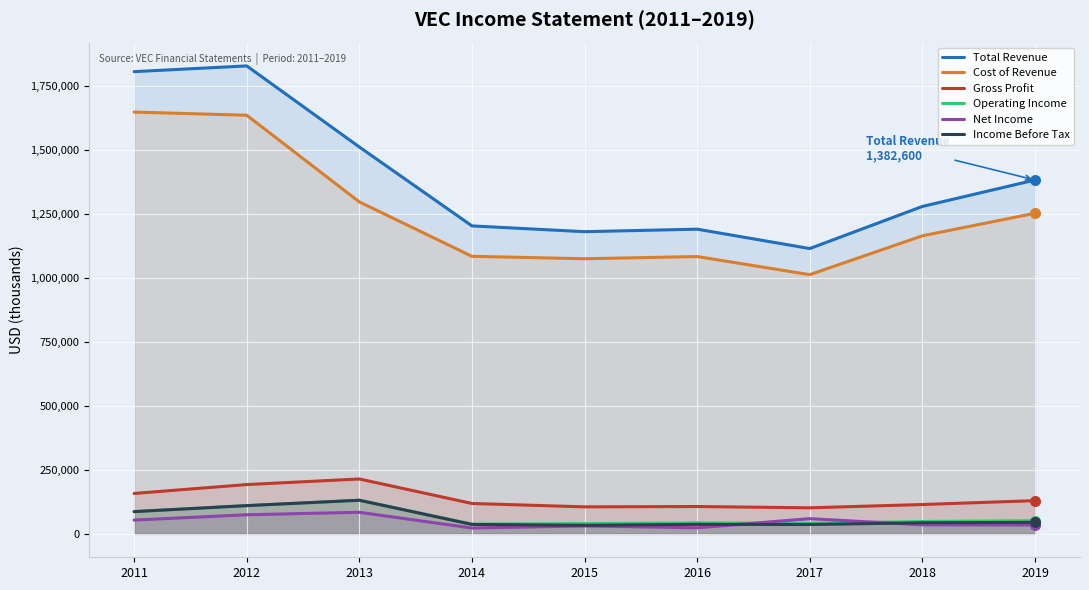

Which series contains the highest Y value?

Total Revenue